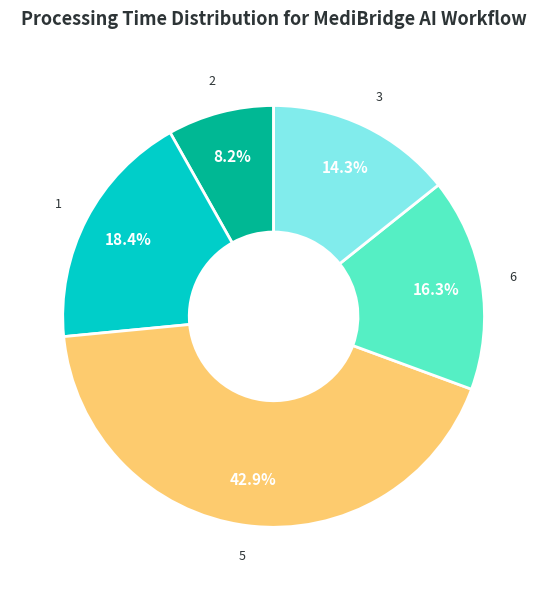

Is there any slice that represents more than half of the pie?

No